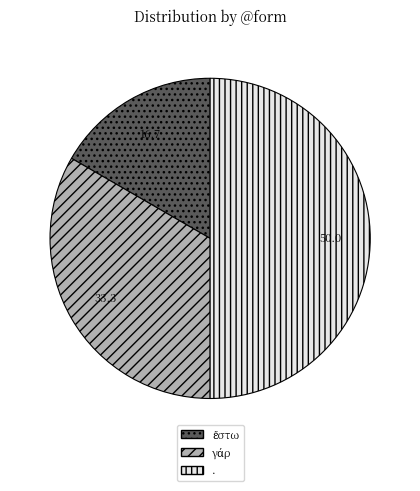

Which category has the biggest portion of the pie?

.